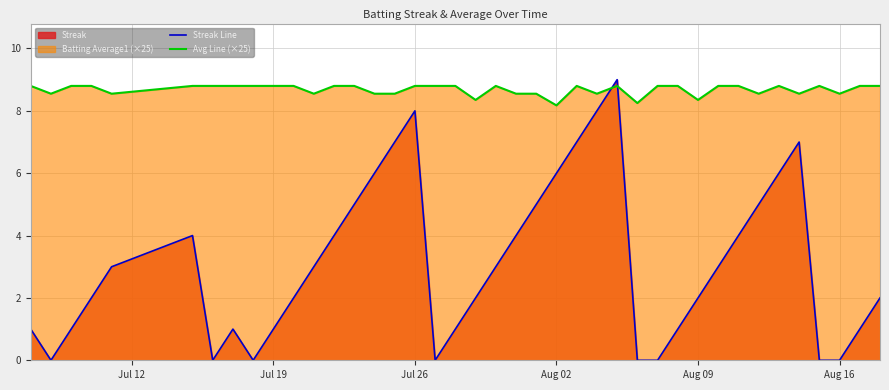

List the series in order of their overall mean, lowest first.

Streak Line, Avg Line (×25)